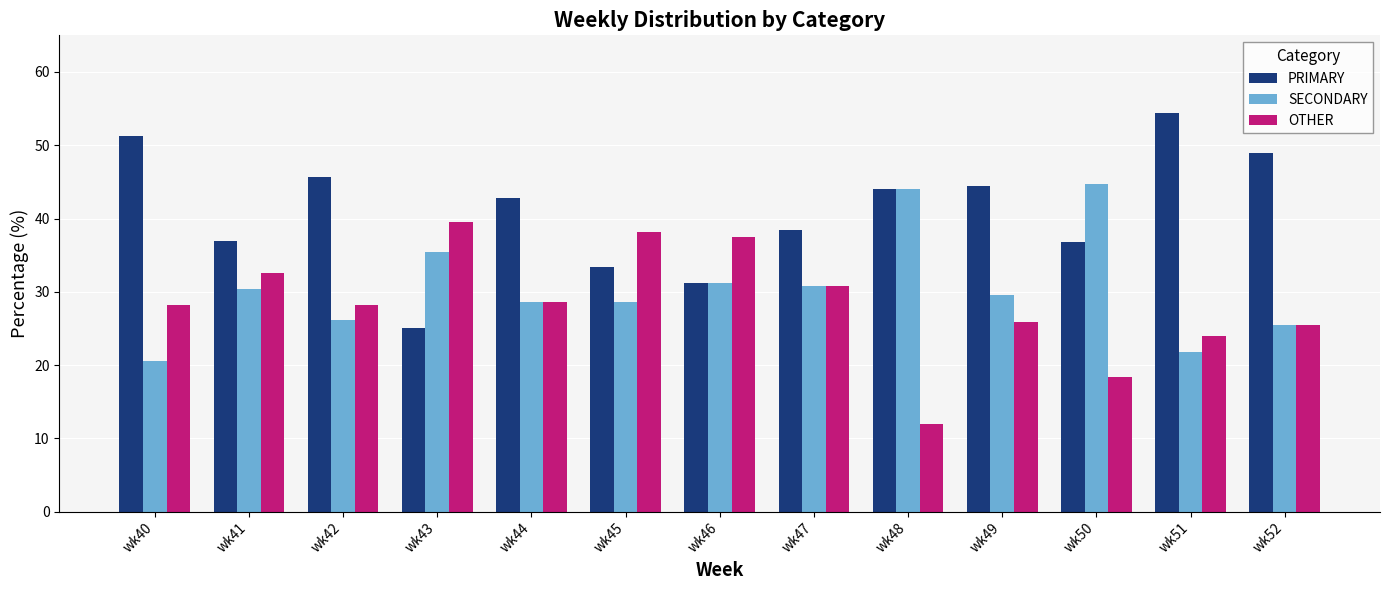

List the series in order of their peak value, highest first.

PRIMARY, SECONDARY, OTHER